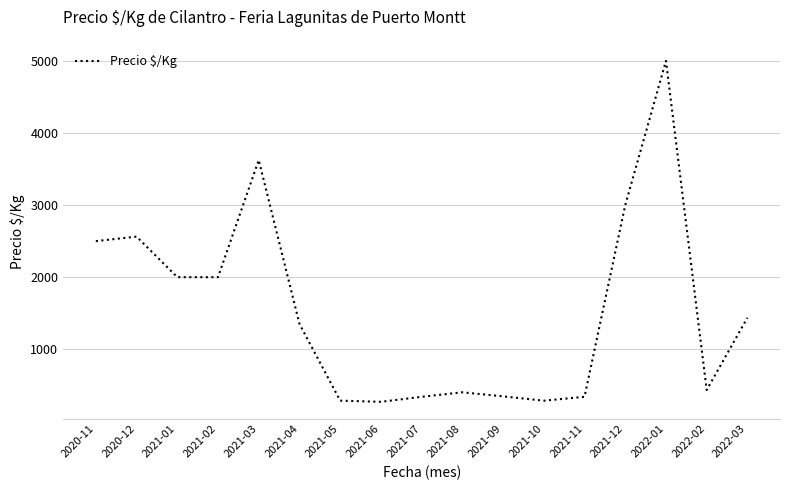

At which label does the data first exceed 1352?

2020-11